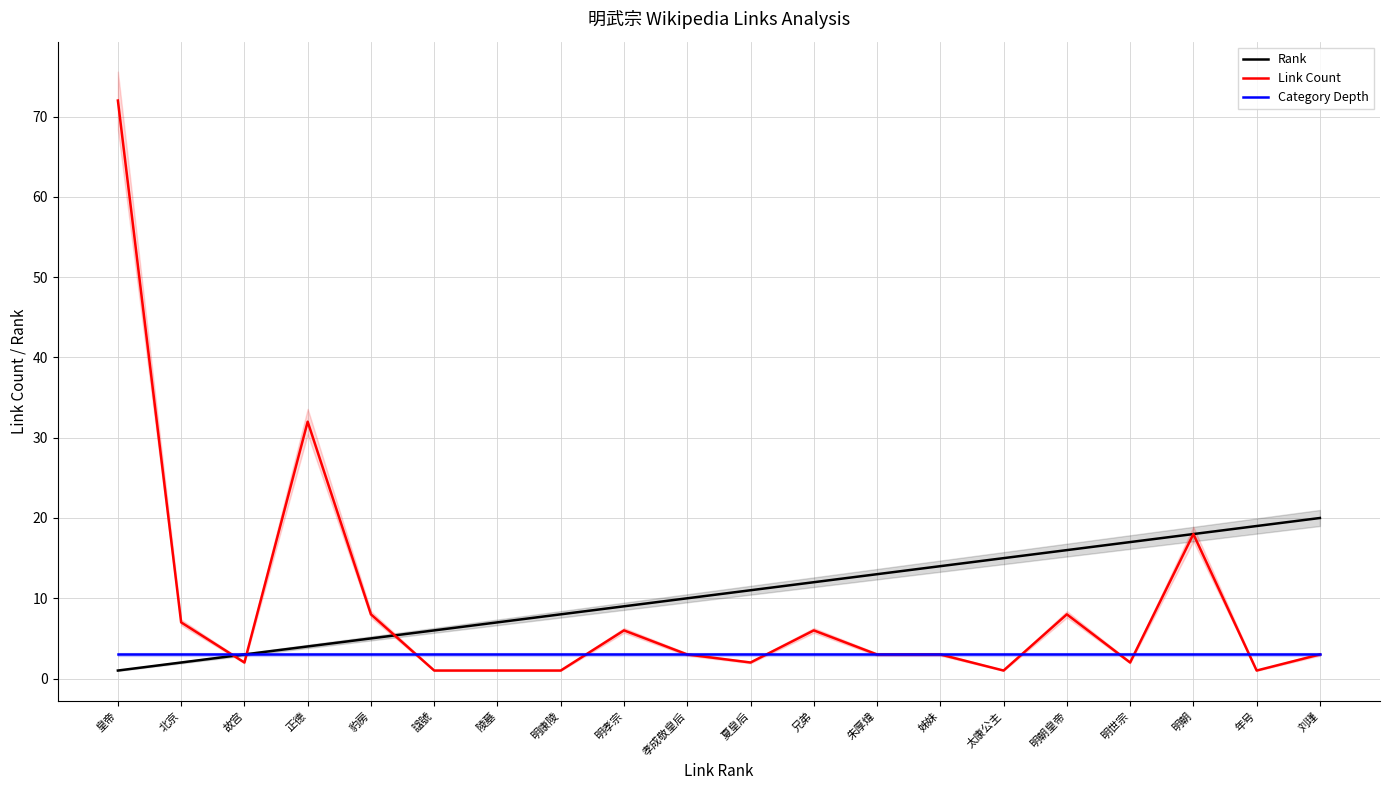

Between which two adjacent categories do Link Count and Category Depth first intersect?

北京 and 故宫